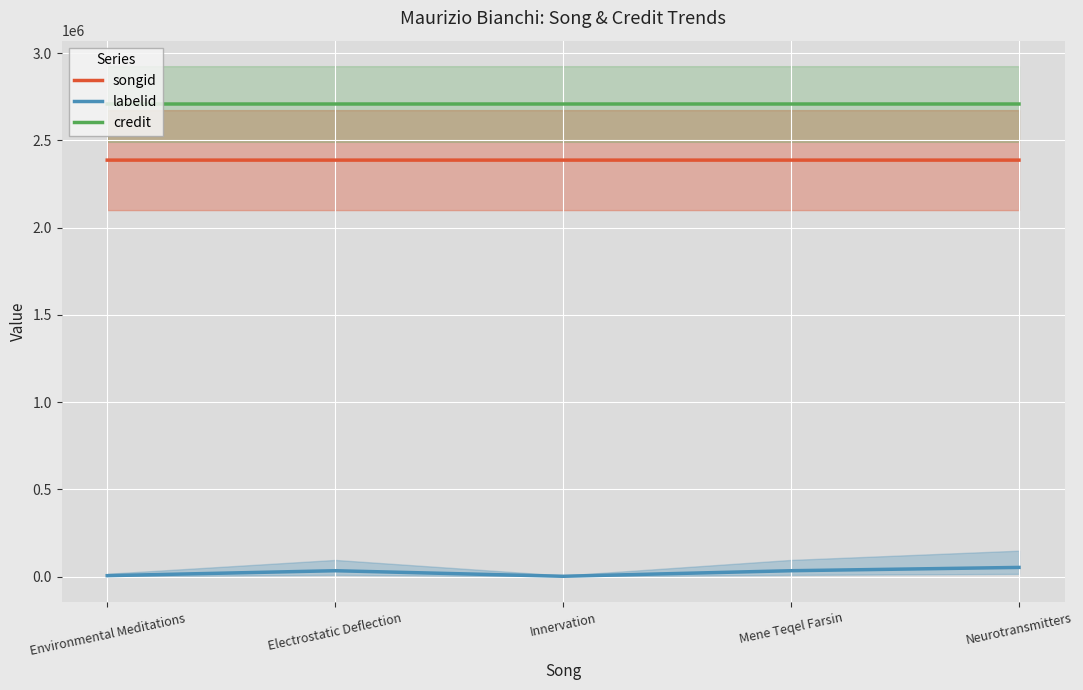

Reading left to right, transcribe all the data shown in this chart.

songid: 2387408	2387409	2387414	2387416	2387419
labelid: 6002	34330	2443	34330	53277
credit: 2708944	2708944	2708947	2708947	2708947